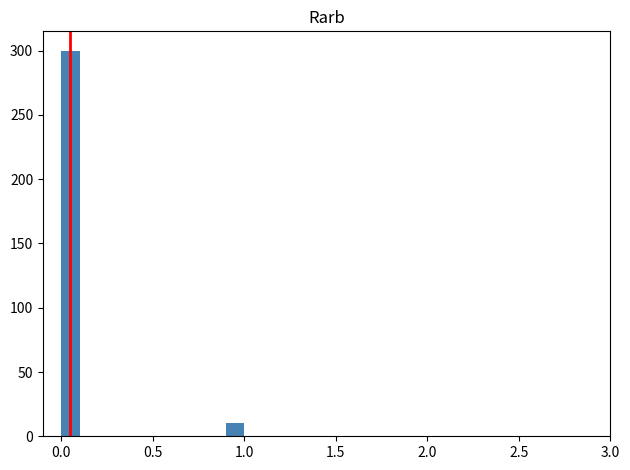

Around what value on the x-axis is the tallest bar? Give the approximate position of its centre, as read against the axis.

0.05